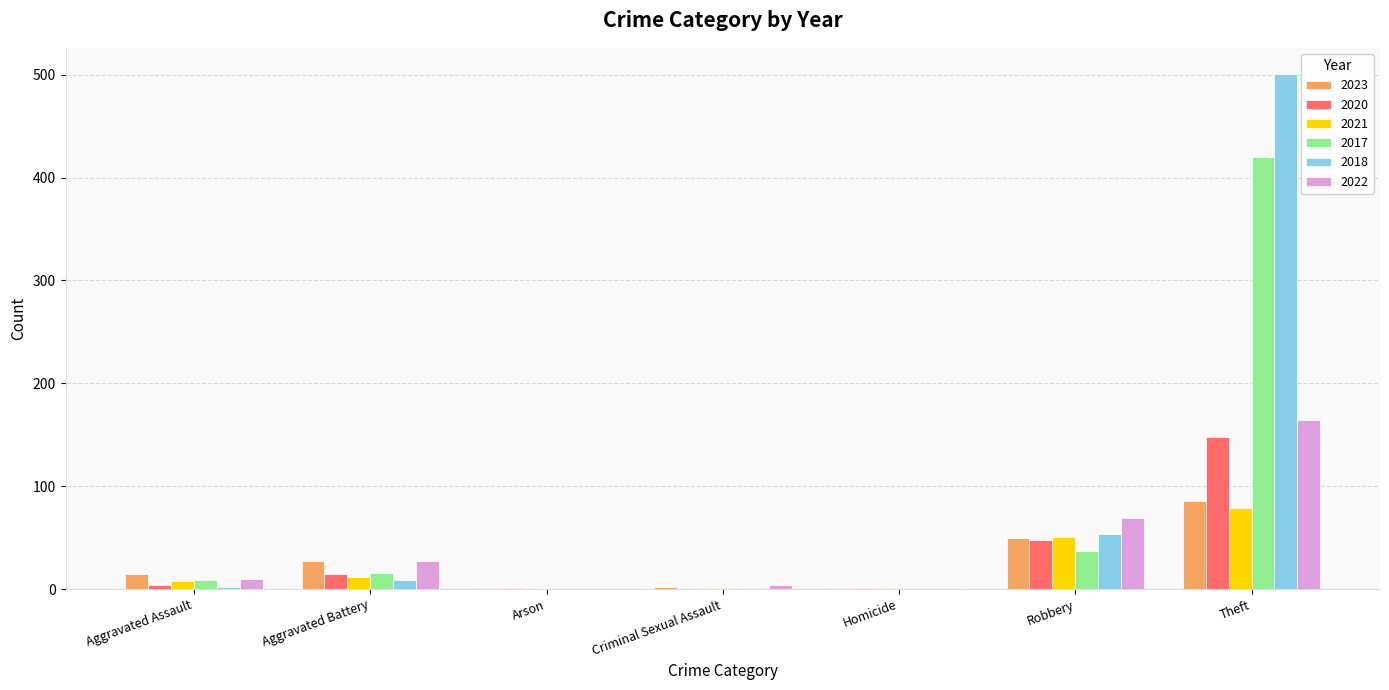

What is the highest value of the 2018 series?

501